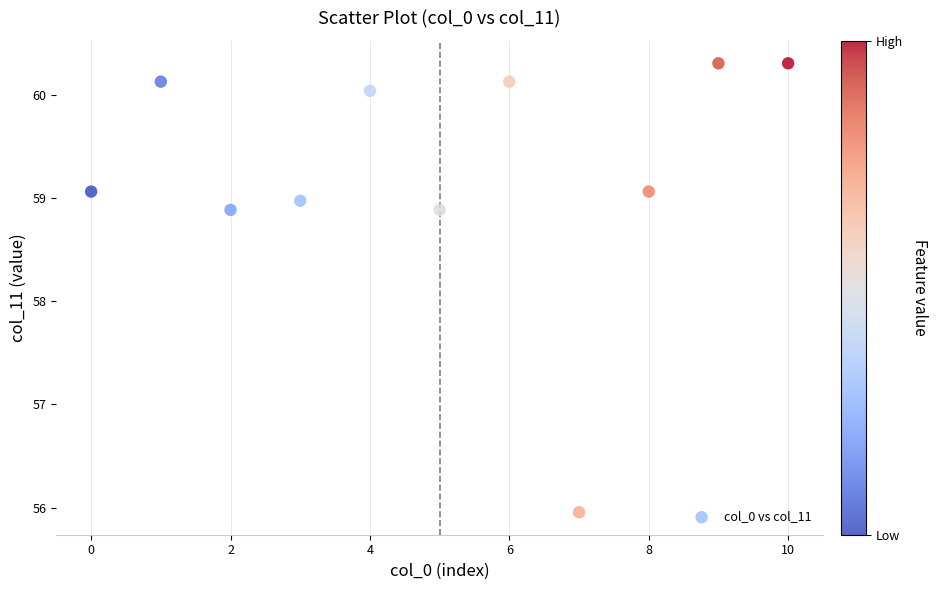

What is the average X value?

5.0